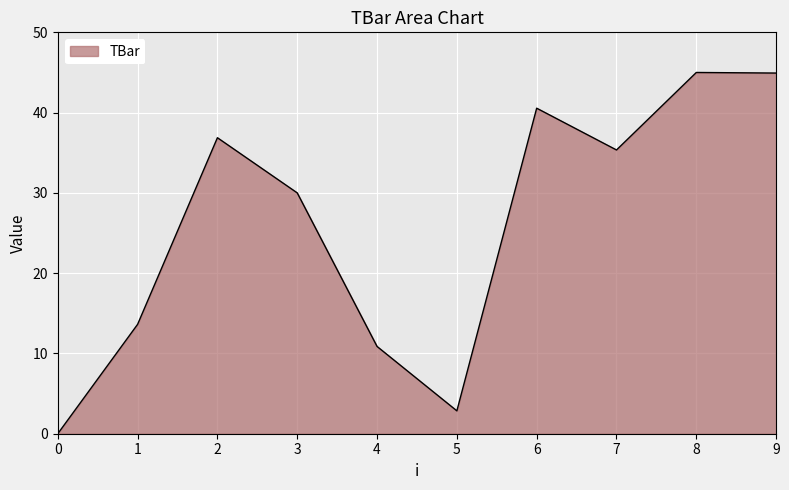

How many values are below 35?

5